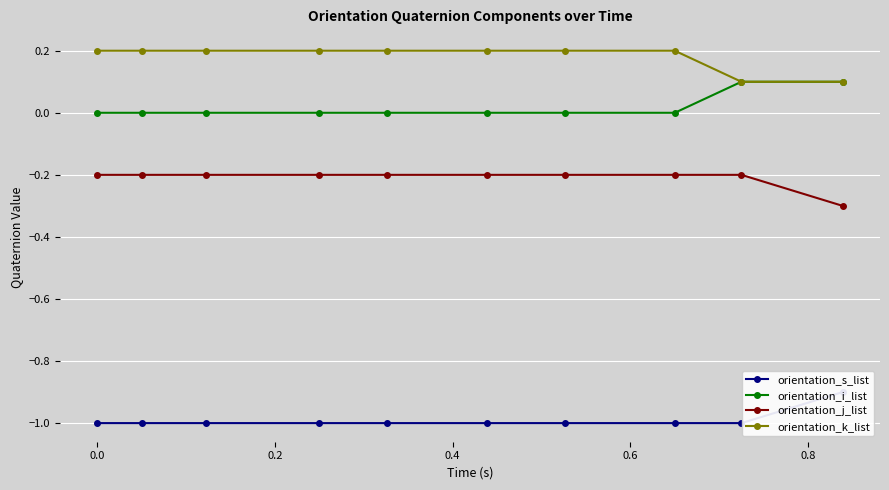

What is the greatest value displayed?

0.2